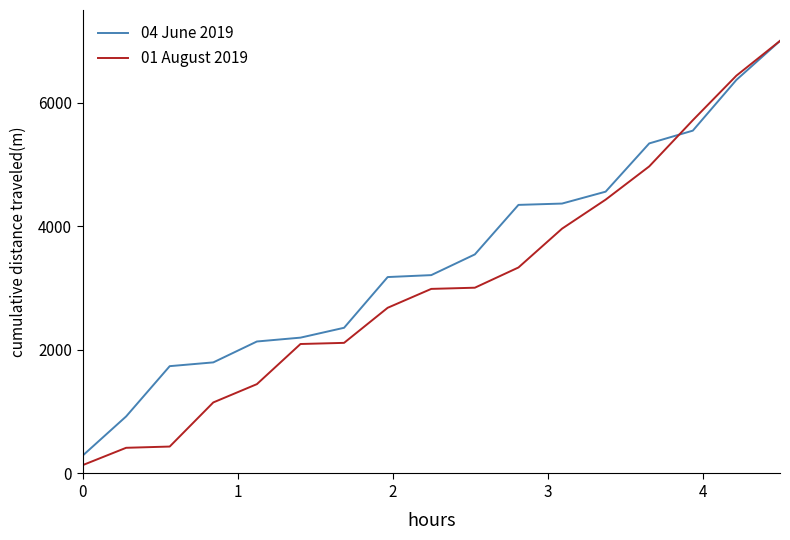

True or false: 04 June 2019 and 01 August 2019 intersect in this chart.

True